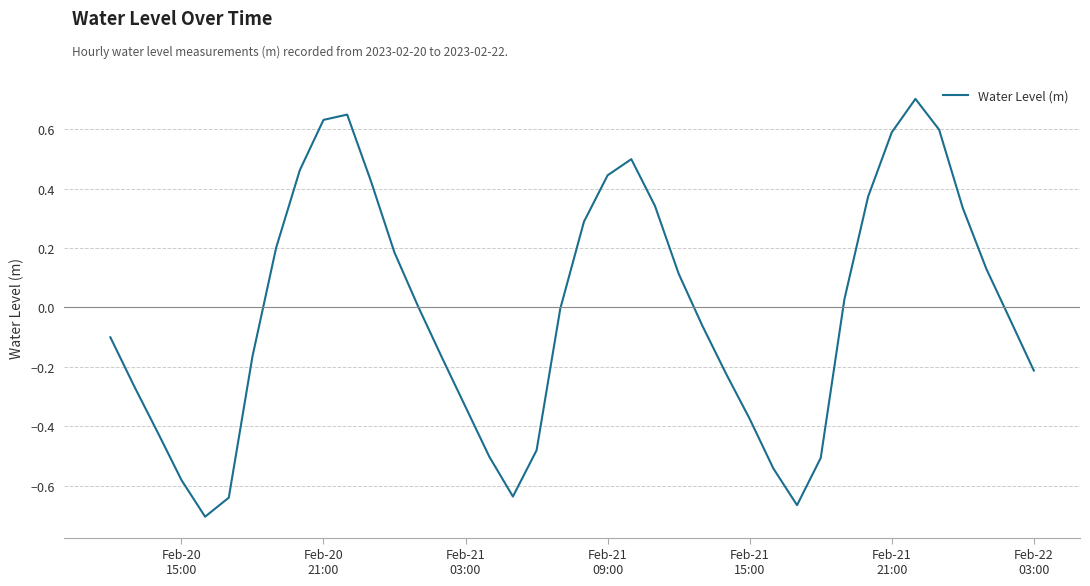

What is the greatest value displayed?

0.7